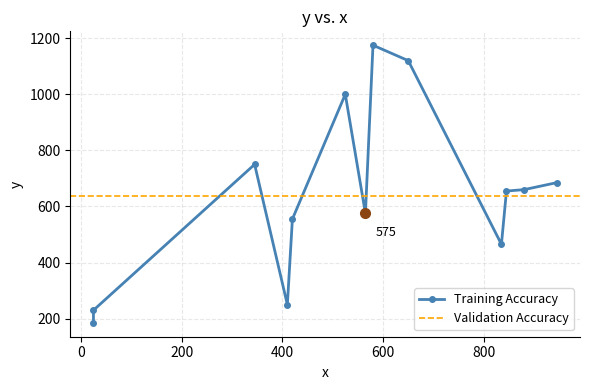

List the labels in order of value, largest first.

580, 650, 525, 345, 945, 880, 845, 565, 420, 835, 410, 25, 25